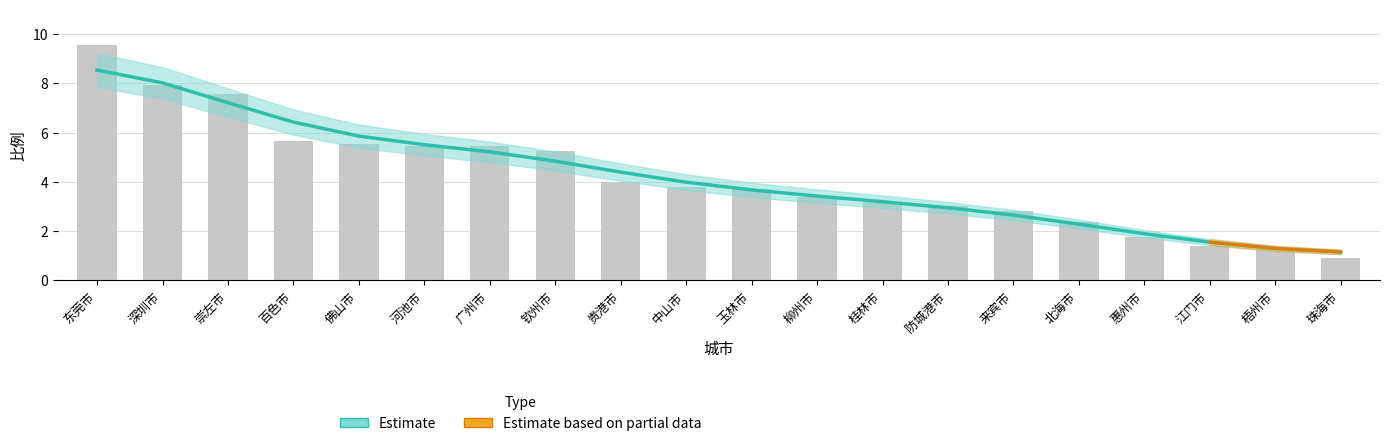

How many values exceed 3?

14